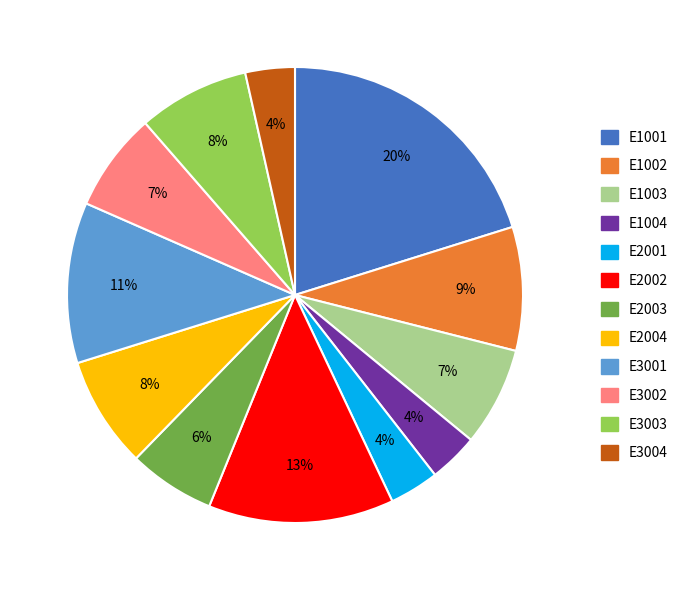

True or false: E2003 accounts for 20% of the total.

False